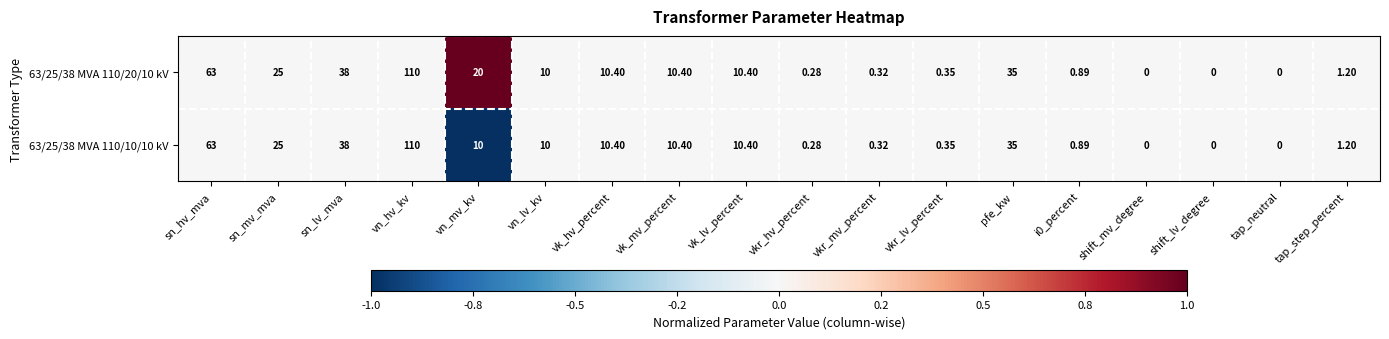

At which category does the chart reach its peak across all series?

vn_hv_kv